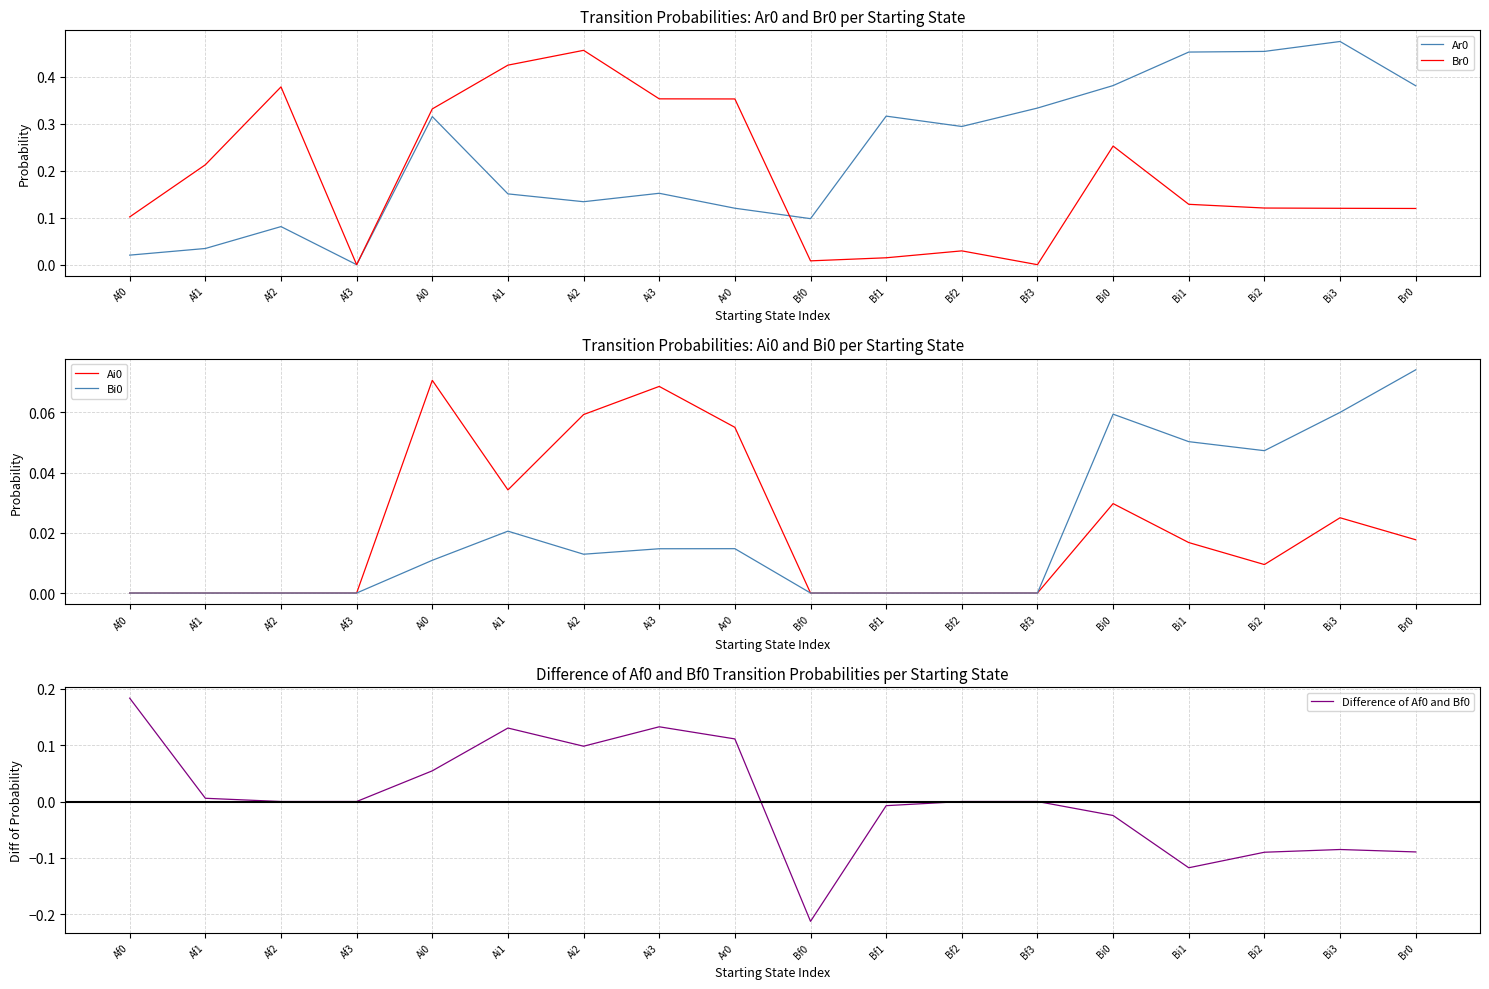

Between Ai0 and Ar0, which is larger?

Ai0